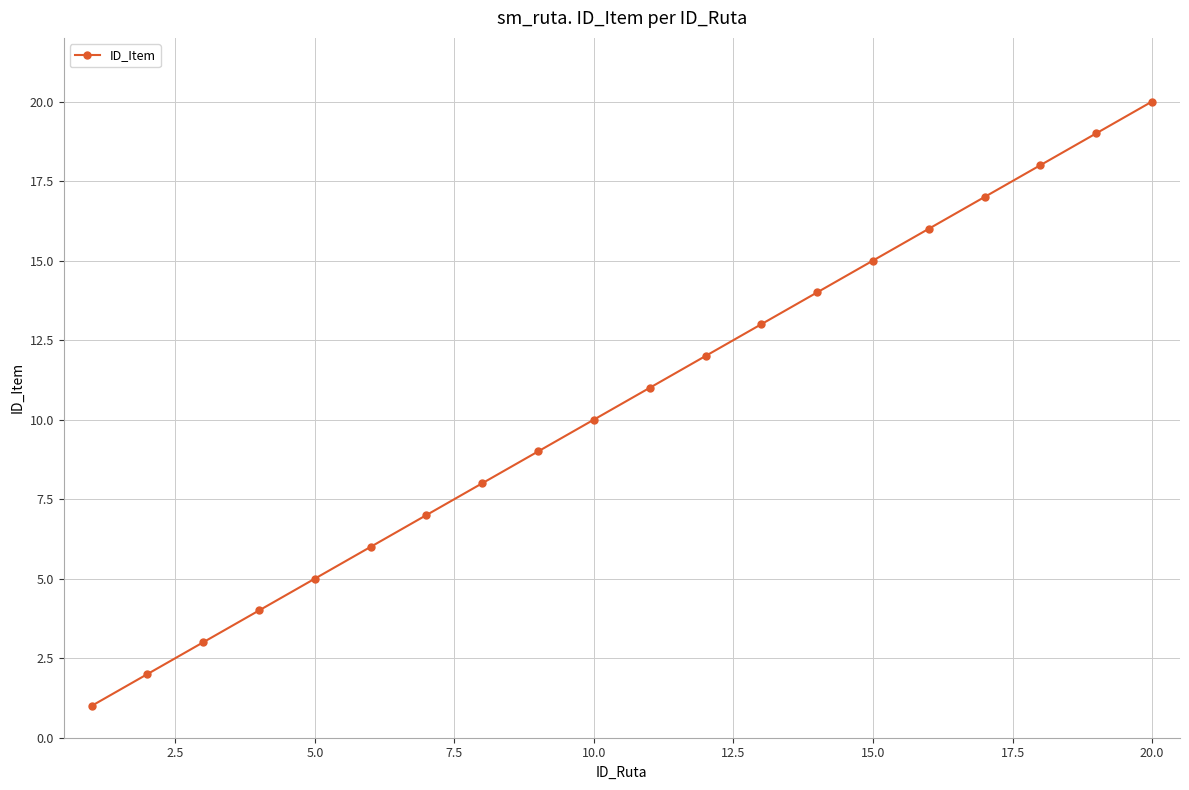

True or false: there are more than 0 points higher than both neighbors.

False